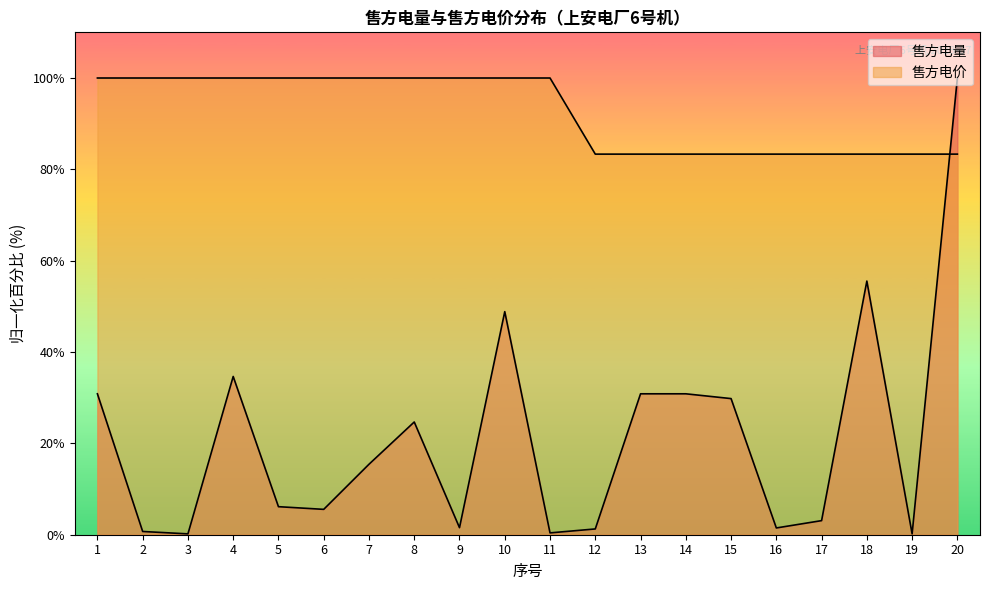

What is the difference between the maximum and minimum values in the 售方电量 series?

99.8